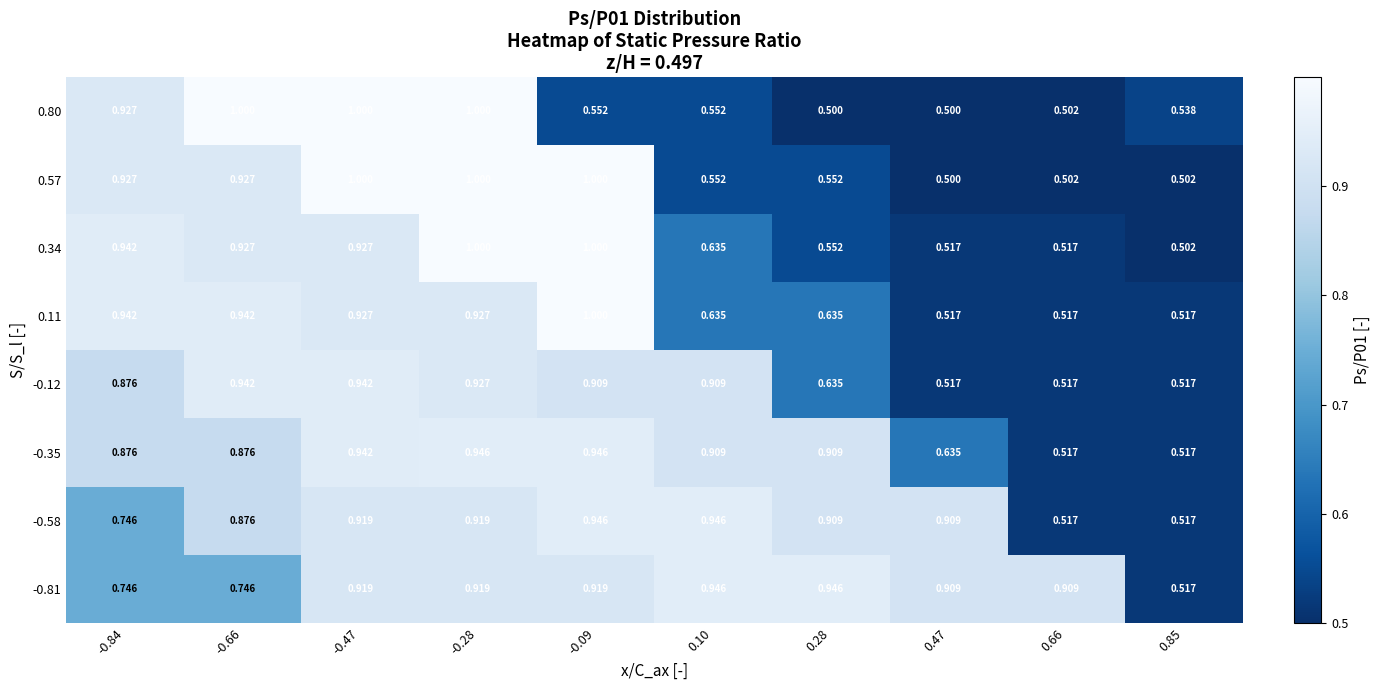

Is the value of 0.11 at 0.28 greater than the value of -0.12 at -0.84?

No